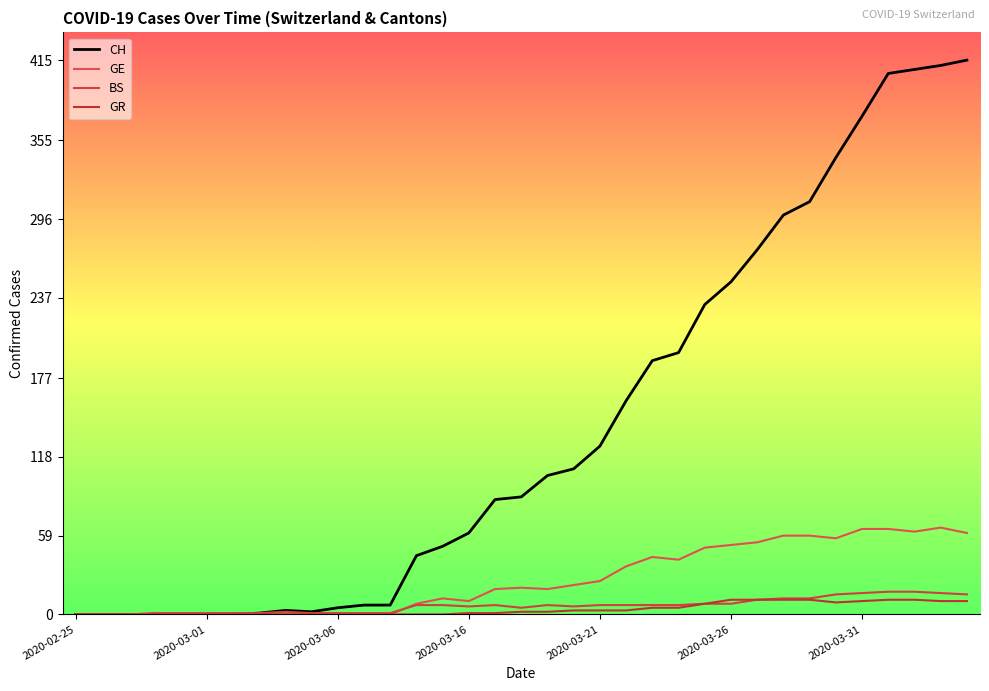

True or false: GR and BS intersect in this chart.

False